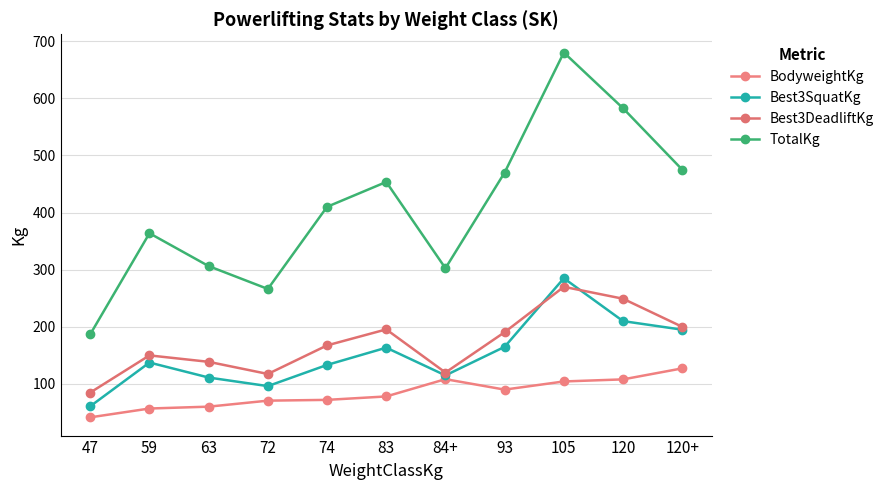

What is the difference between the second highest and minimum values in the TotalKg series?

395.5